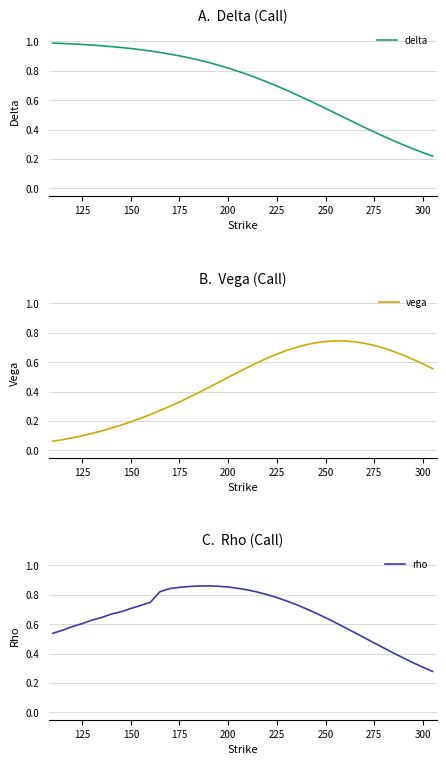

At how many categories does at least one series exceed 0?

40